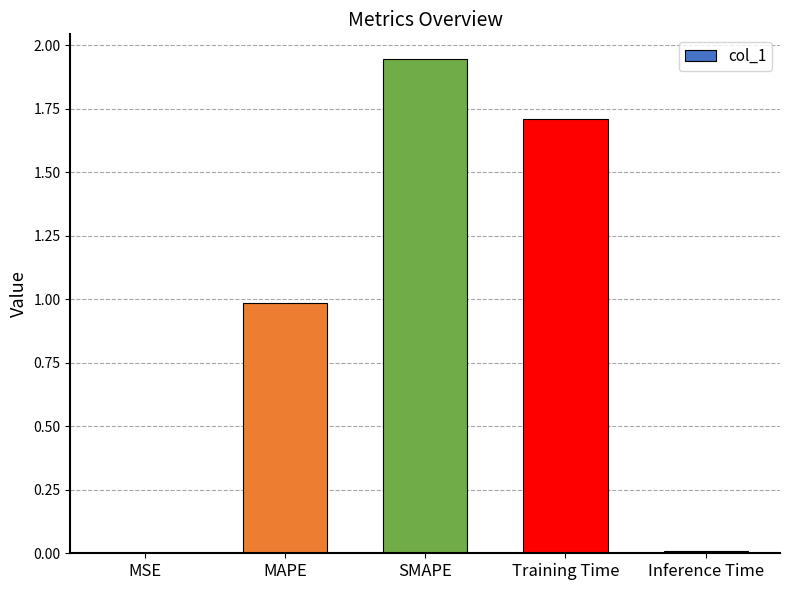

Read the value at MAPE.

1.0